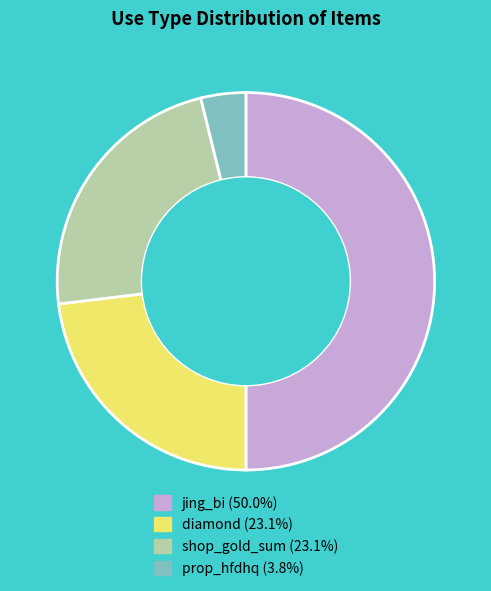

Combined, do jing_bi and diamond account for over 50%?

Yes